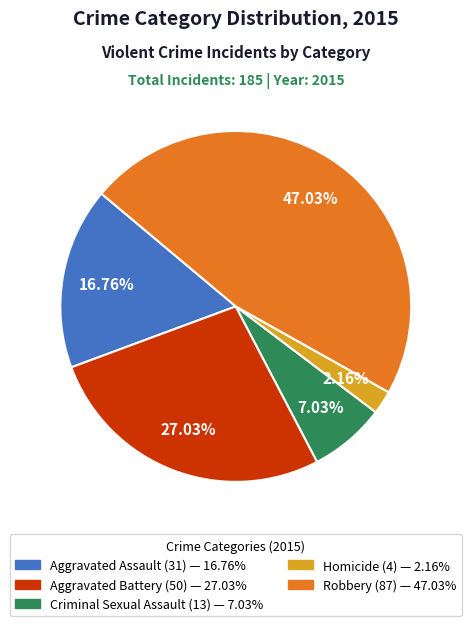

Which slice is the largest?

Robbery